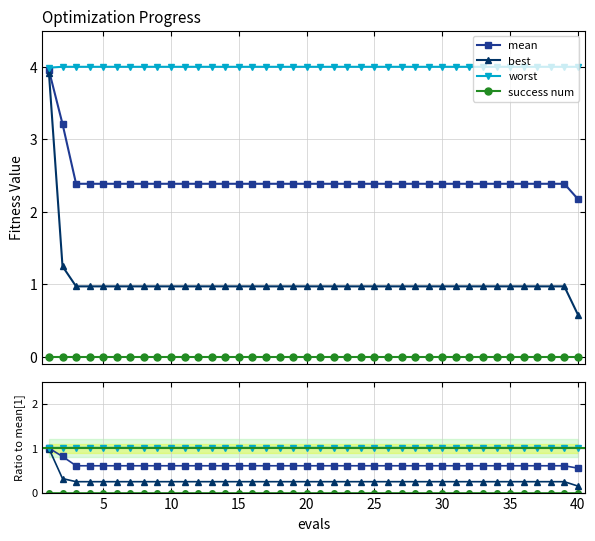

True or false: worst and mean intersect in this chart.

False